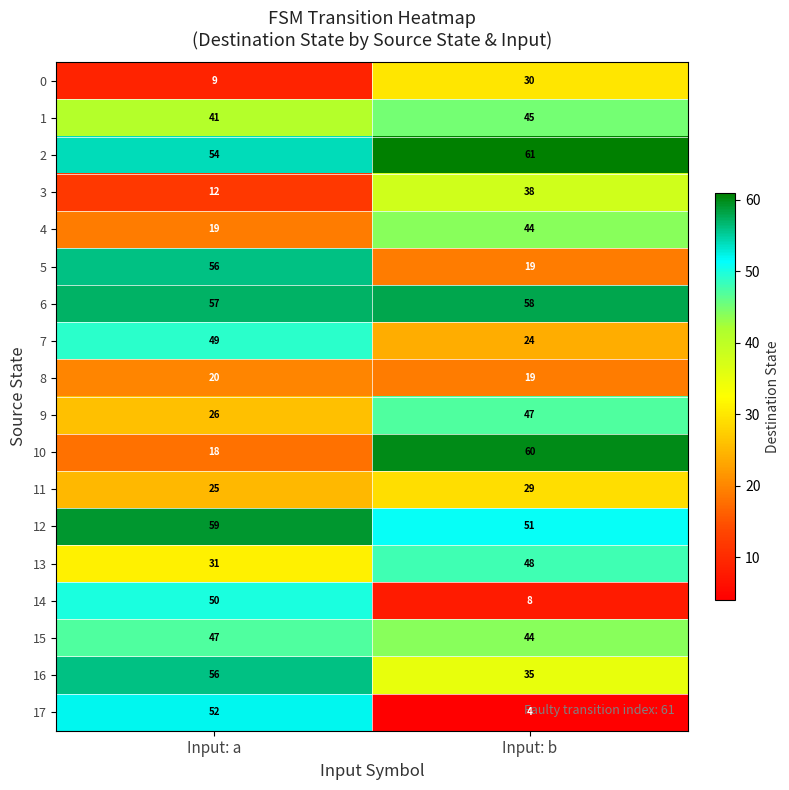

What is the sum of the 0 values at Input: a and Input: b?

39